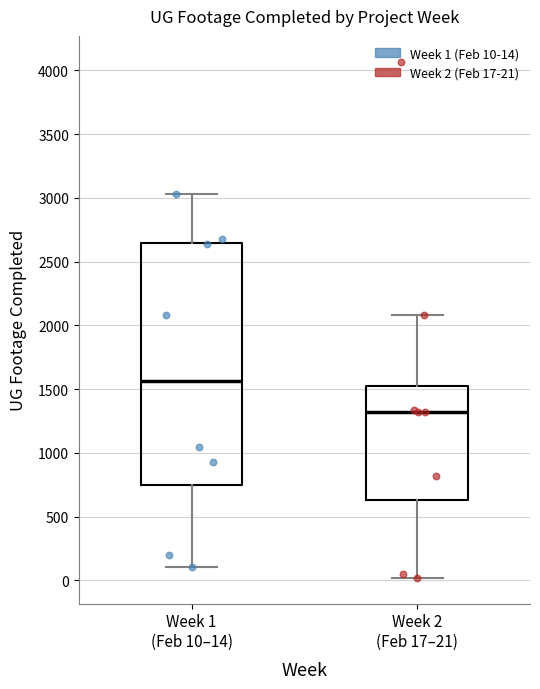

Where is the lower edge of the box for Week 1 (Feb 10–14) on the y-axis? The values are not printed on the chart, so give them approximately, as read against the axis.

750